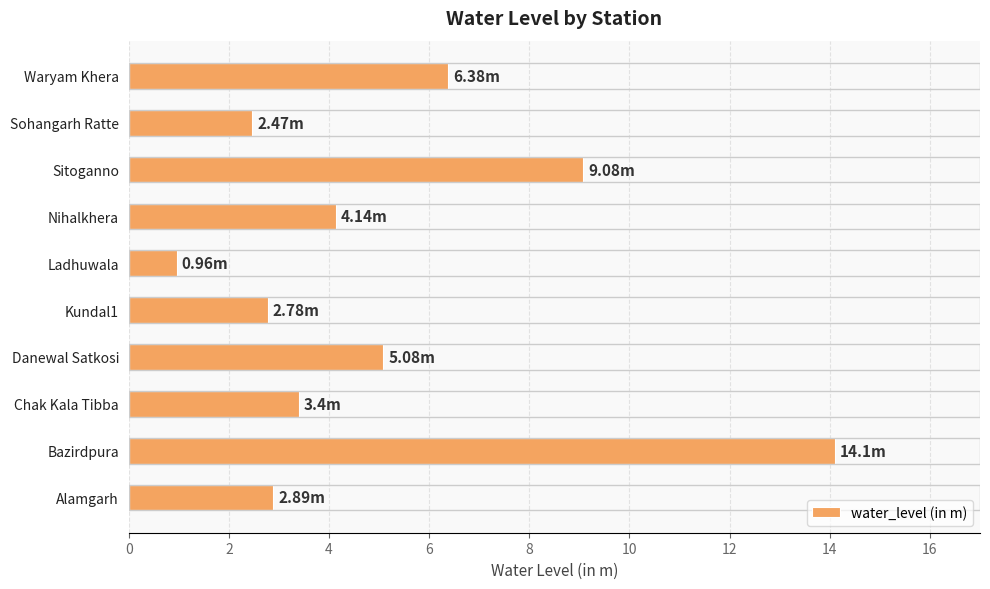

Approximately how many times larger is the value at Nihalkhera compared to Sitoganno?

0.5